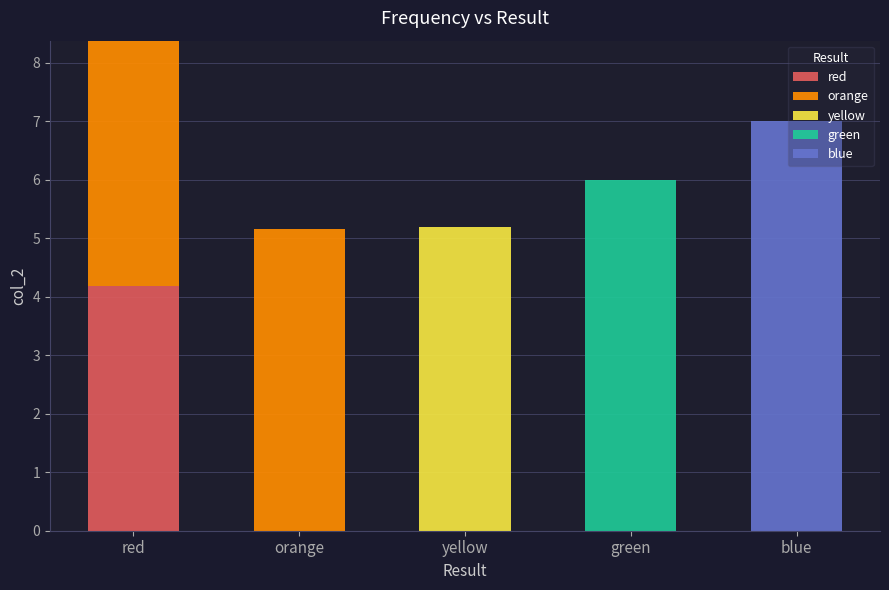

What is the sum of all red values?

4.2